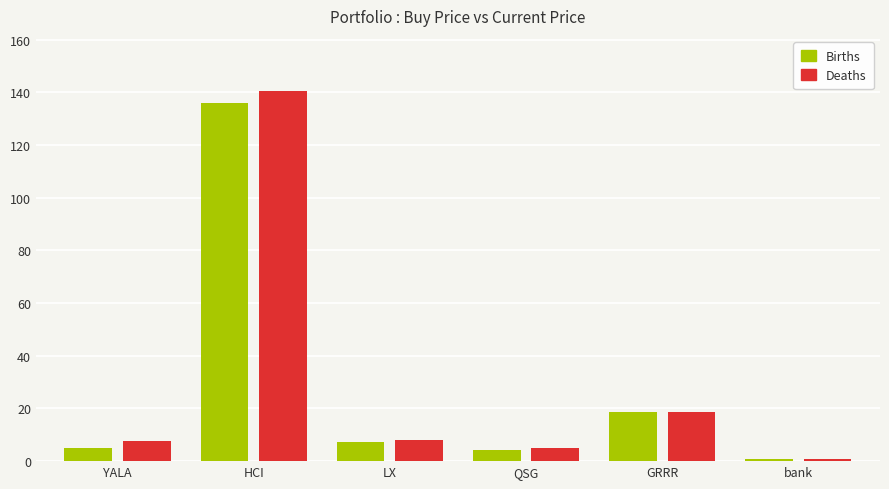

At how many categories does at least one series exceed 82?

1